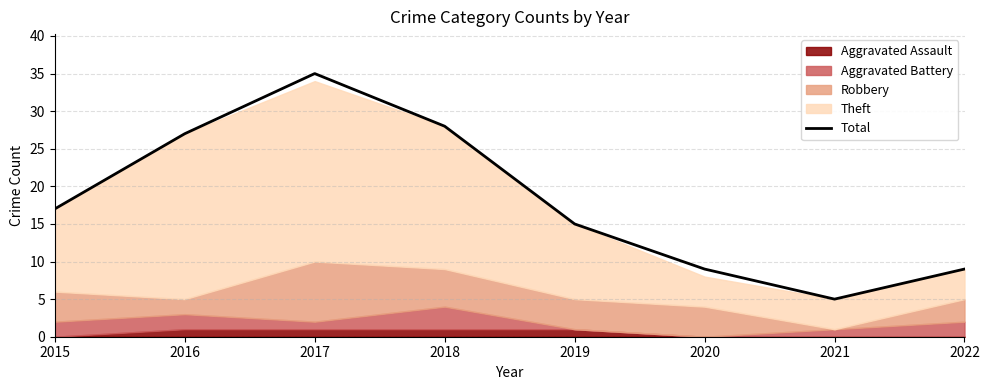

What is the difference between the maximum and minimum values?

30